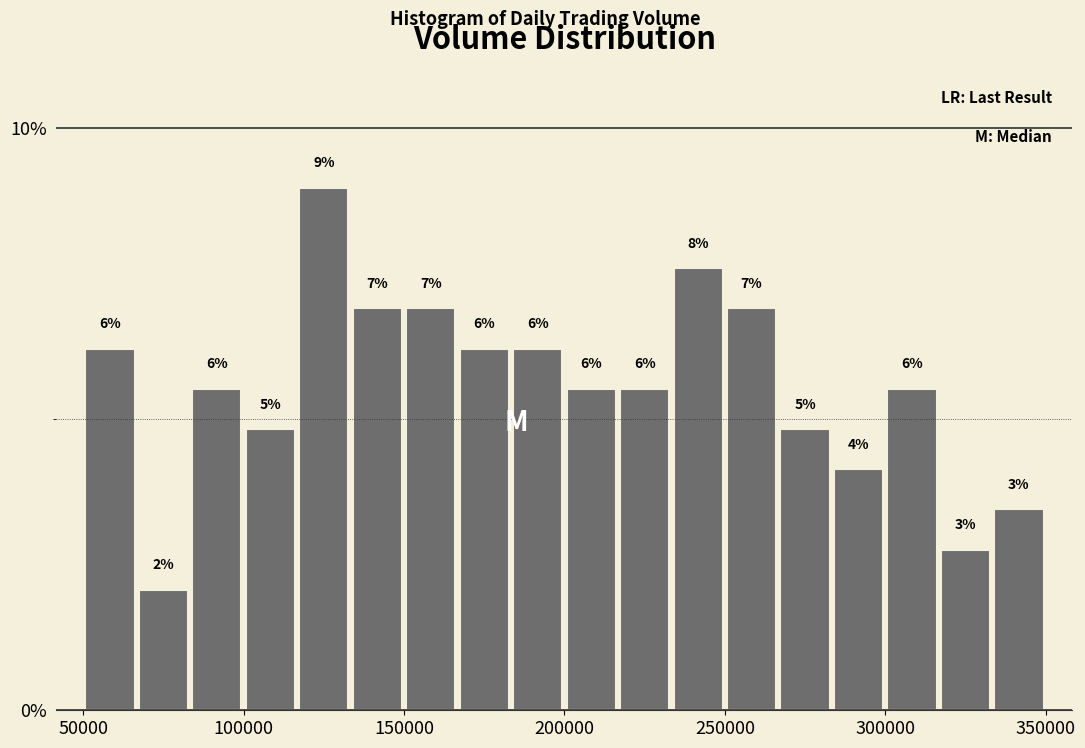

Around what value on the x-axis is the tallest bar? Give the approximate position of its centre, as read against the axis.

125000